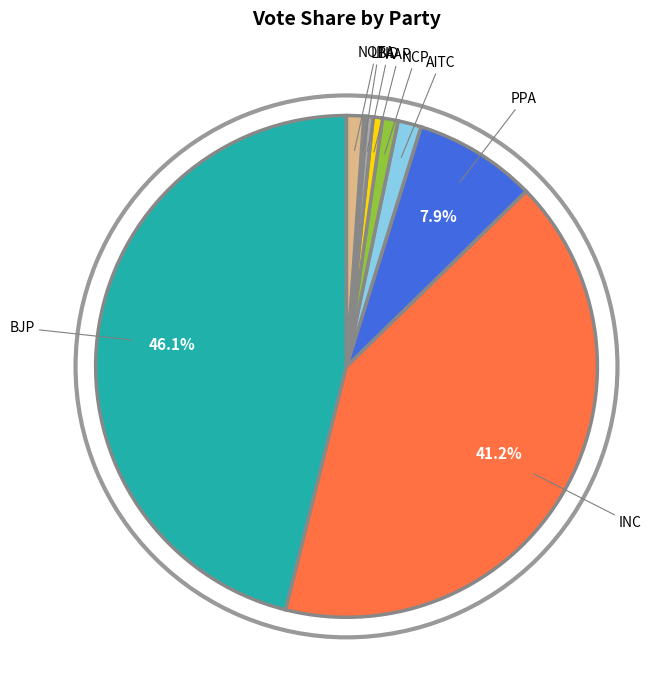

Which slice is the largest?

BJP